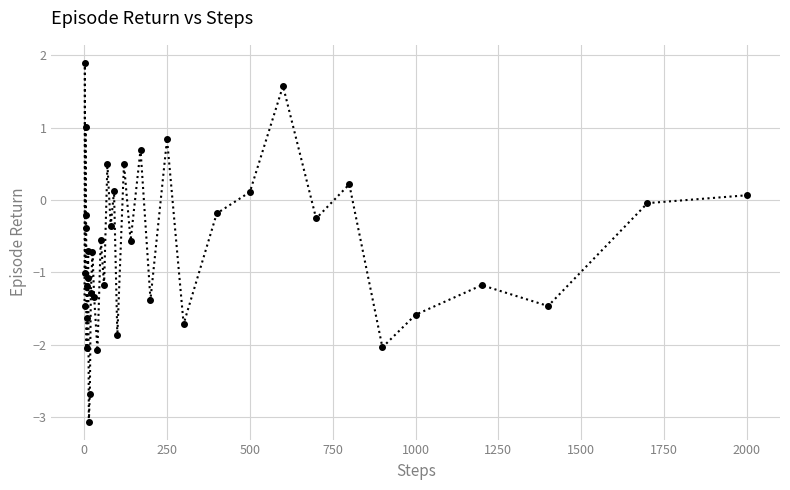

What is the difference between the second highest and minimum values?

4.6